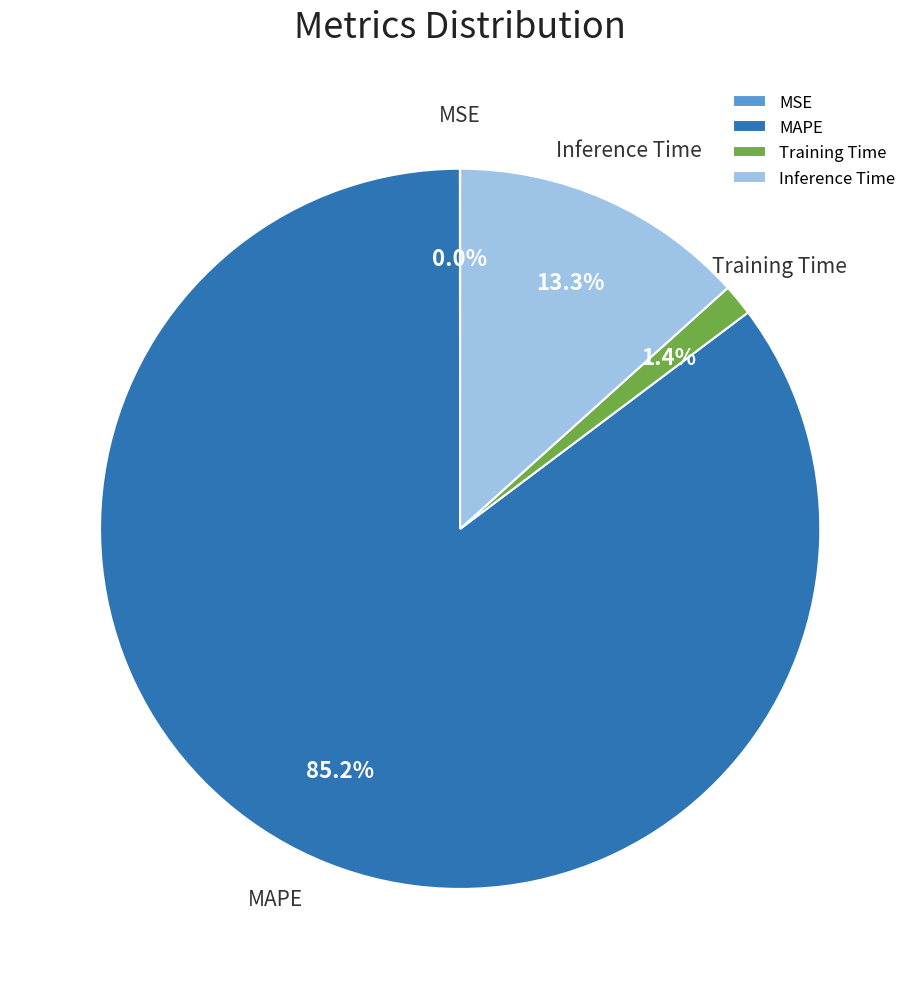

Does any single category account for the majority?

Yes